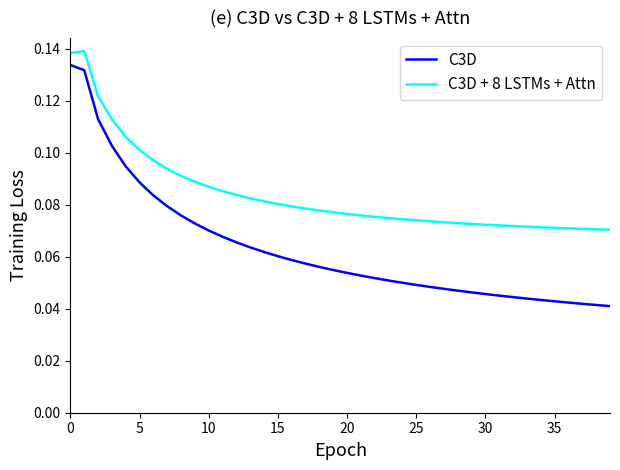

True or false: C3D and C3D + 8 LSTMs + Attn cross at least once.

False